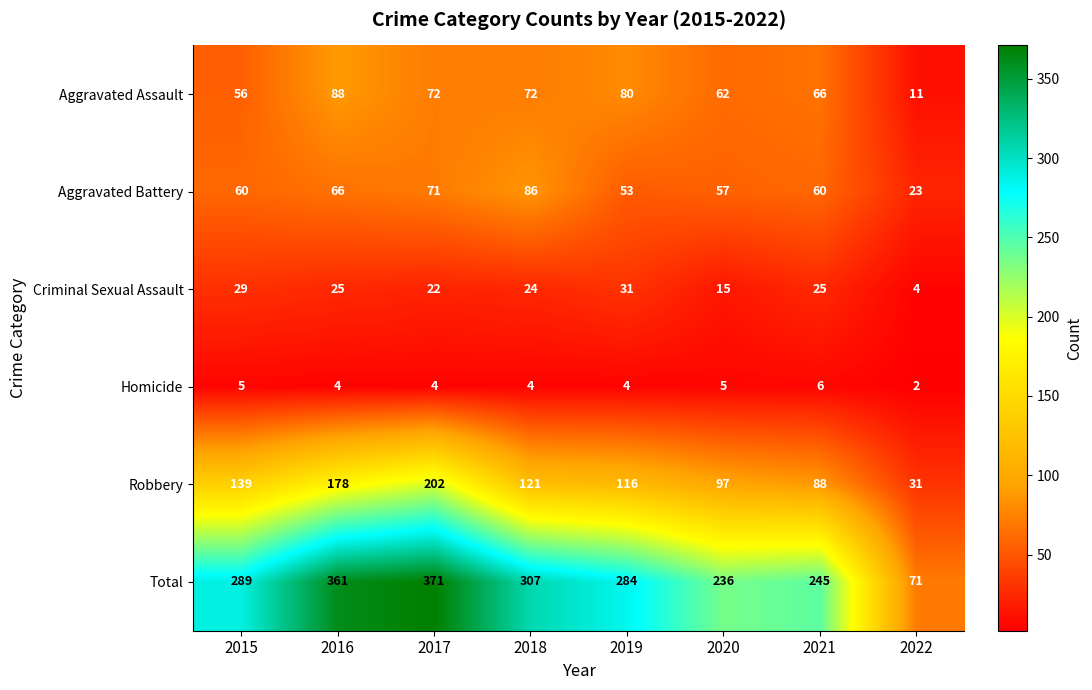

Rank the series at 2017 from lowest to highest value.

Homicide, Criminal Sexual Assault, Aggravated Battery, Aggravated Assault, Robbery, Total